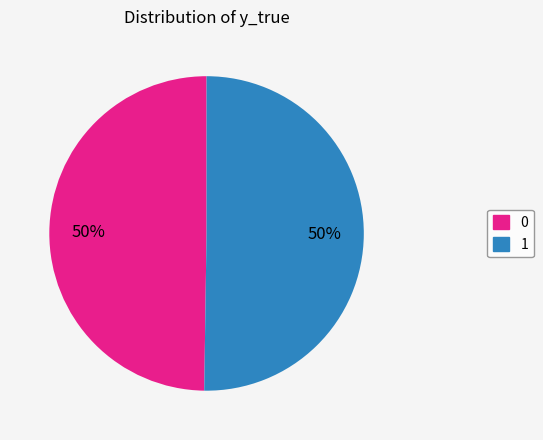

To the nearest percent, what is the average slice percentage?

50%